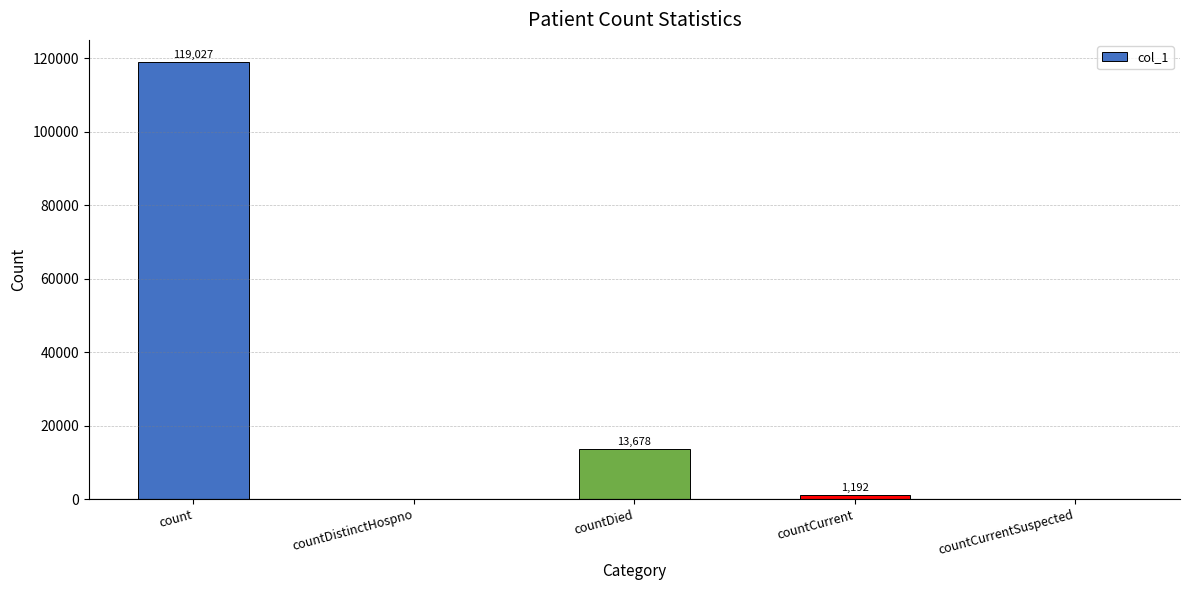

Reading right to left, list all the values displayed in this chart.

countCurrentSuspected=0	countCurrent=1192	countDied=13678	countDistinctHospno=0	count=119027